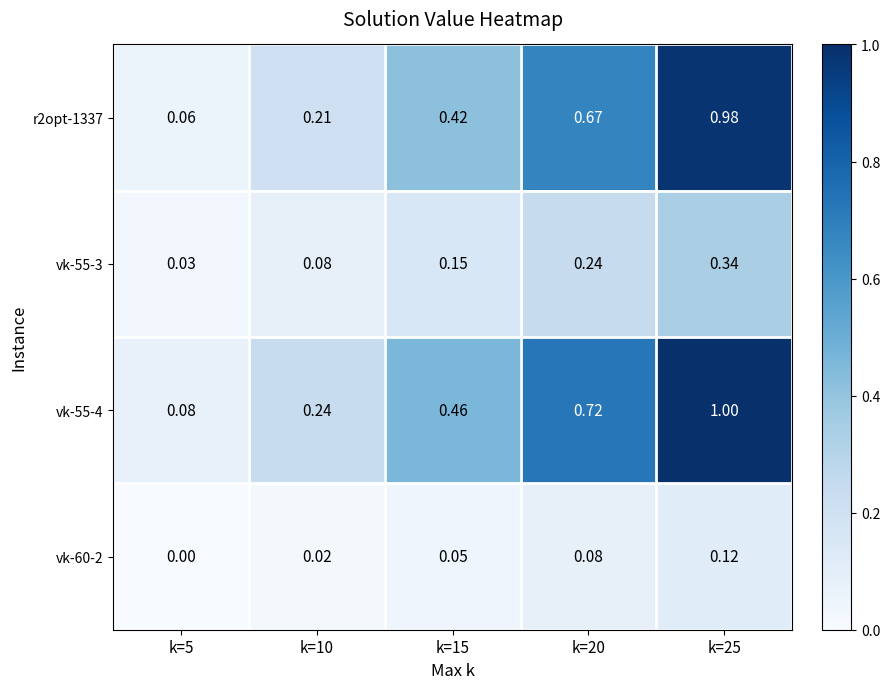

Is the value of vk-55-4 at k=10 greater than the value of r2opt-1337 at k=20?

No